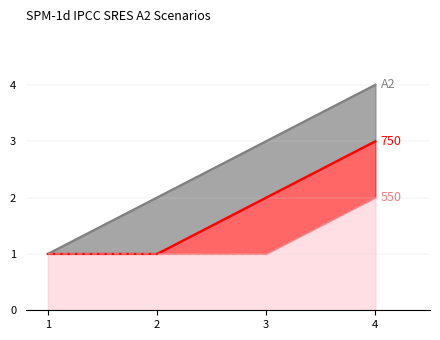

What is the sum of all A2 values?

10